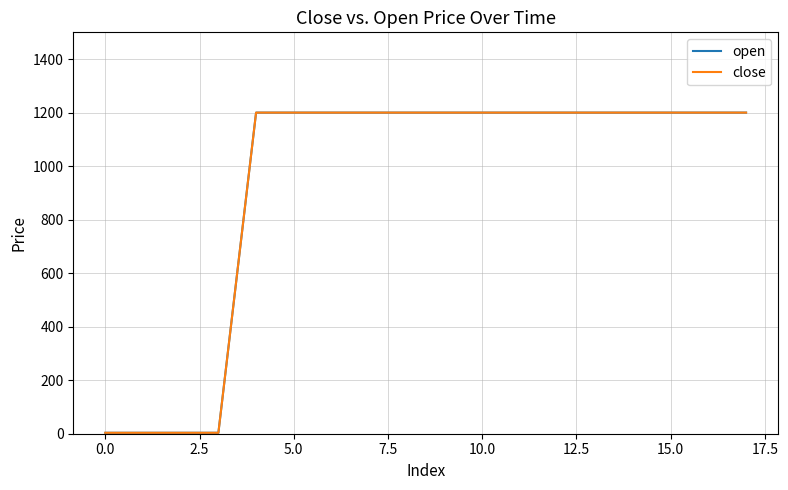

True or false: close and open cross at least once.

False